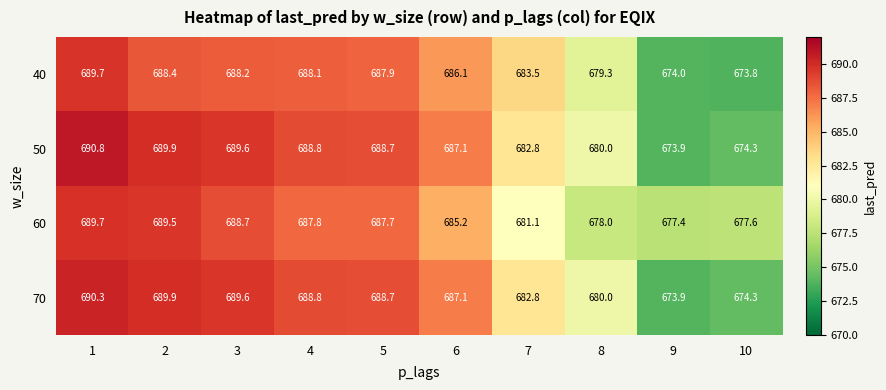

List the labels in order of 50 value, largest first.

1, 2, 3, 4, 5, 6, 7, 8, 10, 9